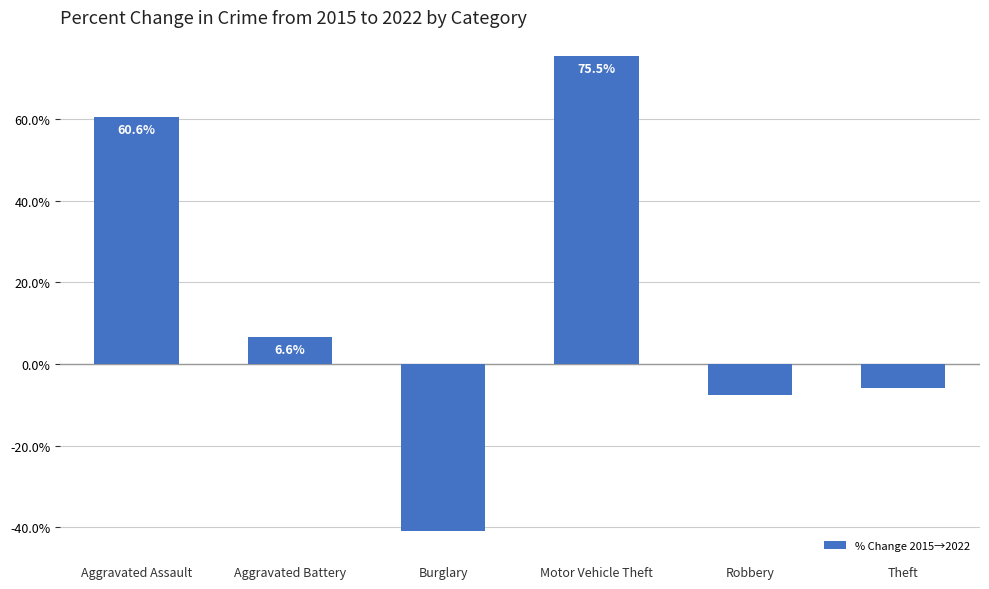

Where does the data first go above 6?

Aggravated Assault